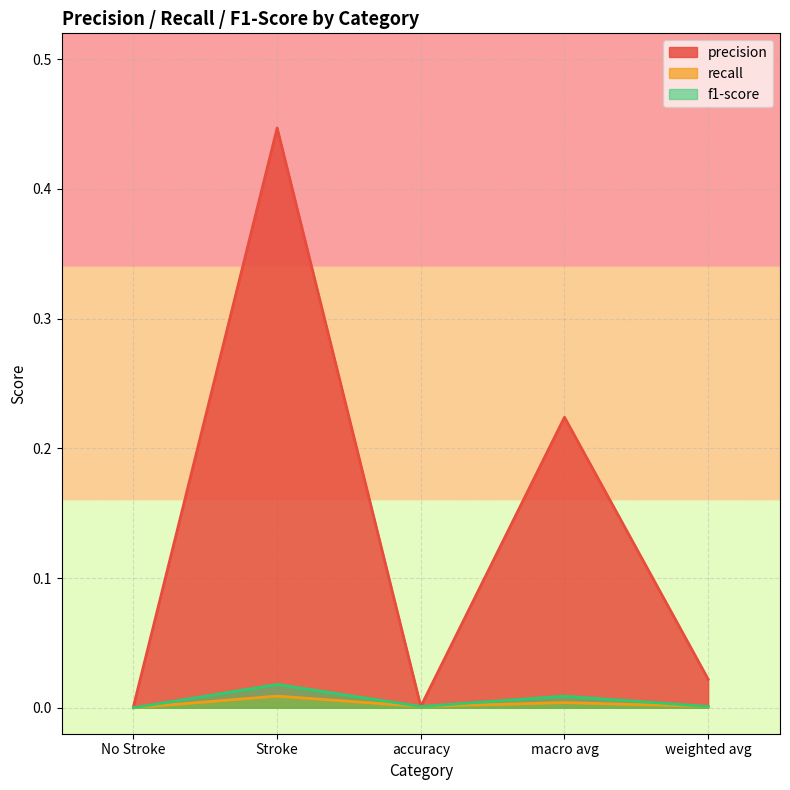

At how many categories does at least one series exceed 0?

5